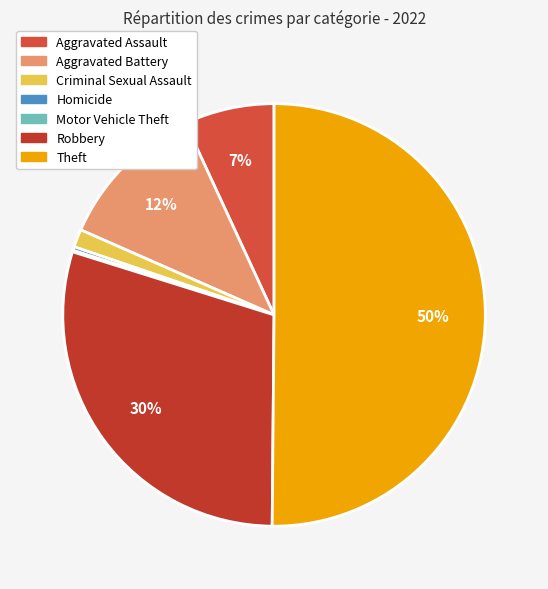

Rank the categories by value from highest to lowest.

Theft, Robbery, Aggravated Battery, Aggravated Assault, Criminal Sexual Assault, Homicide, Motor Vehicle Theft